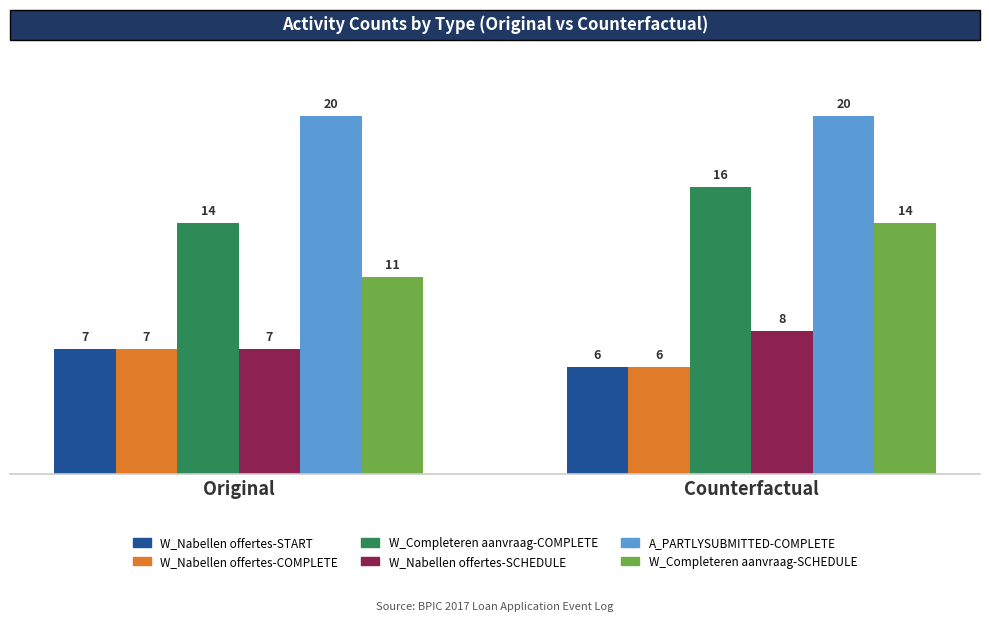

How many categories are shown in the chart?

2